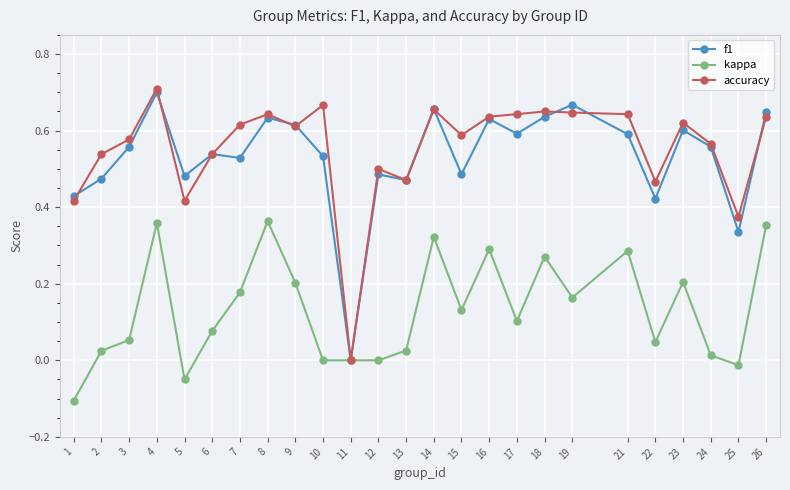

Which category has the highest value in the f1 series?

4